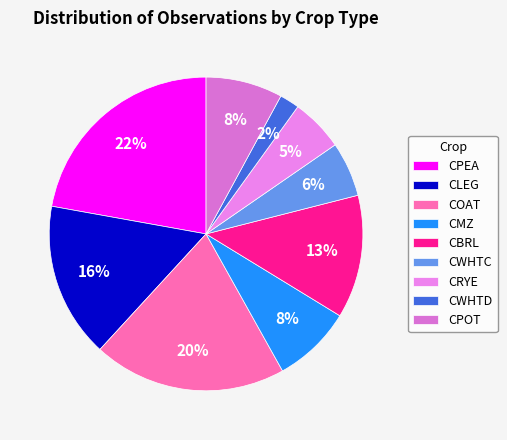

How many slices are in this pie chart?

9